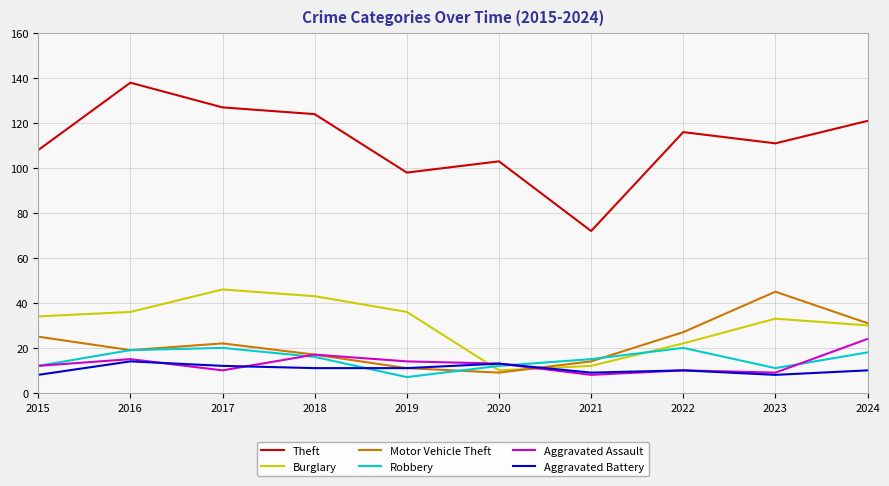

True or false: Burglary has a value of 46 at 2017.

True